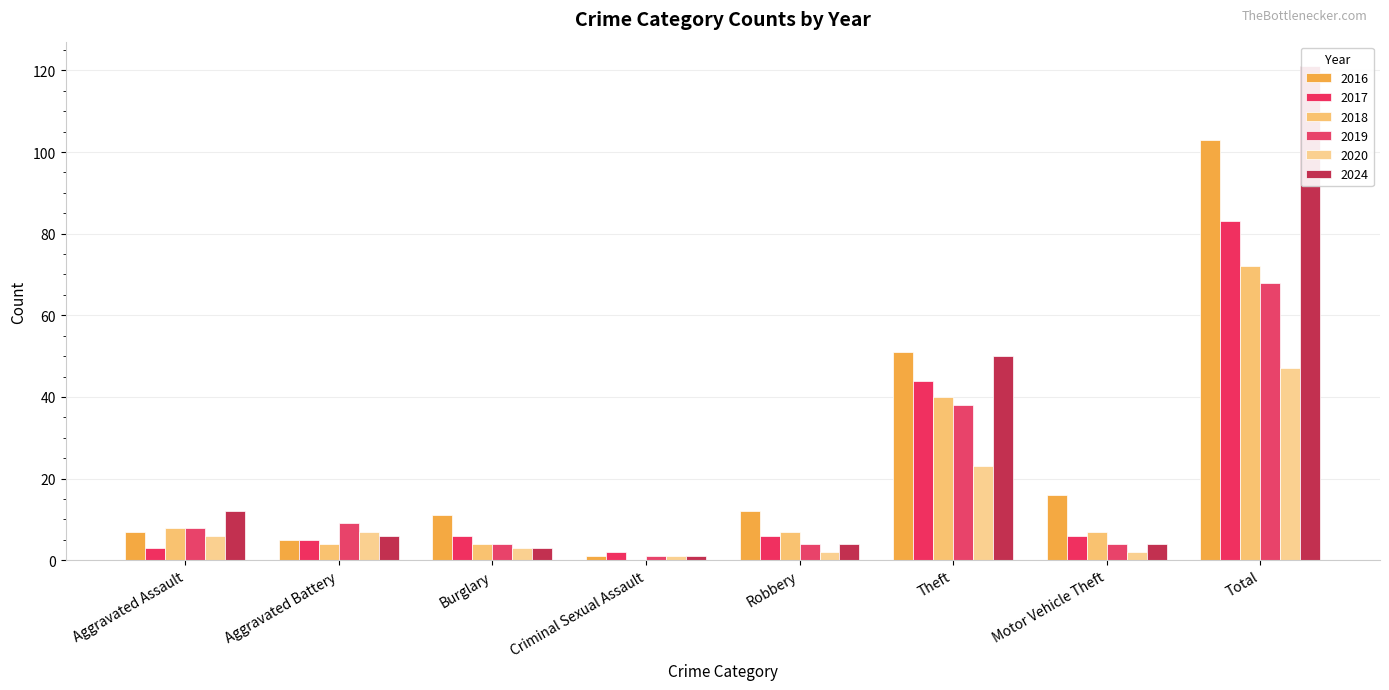

Which series has the largest range (max minus min)?

2024